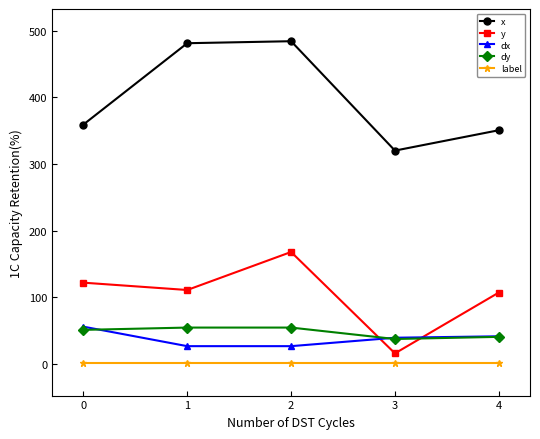

True or false: x and dx intersect in this chart.

False